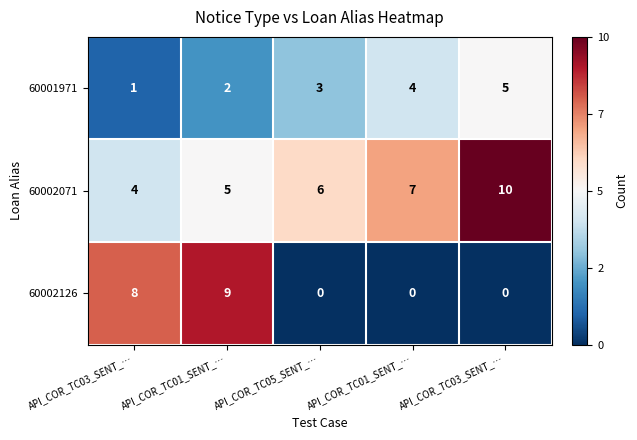

How many values in the 60001971 series are below 3?

2